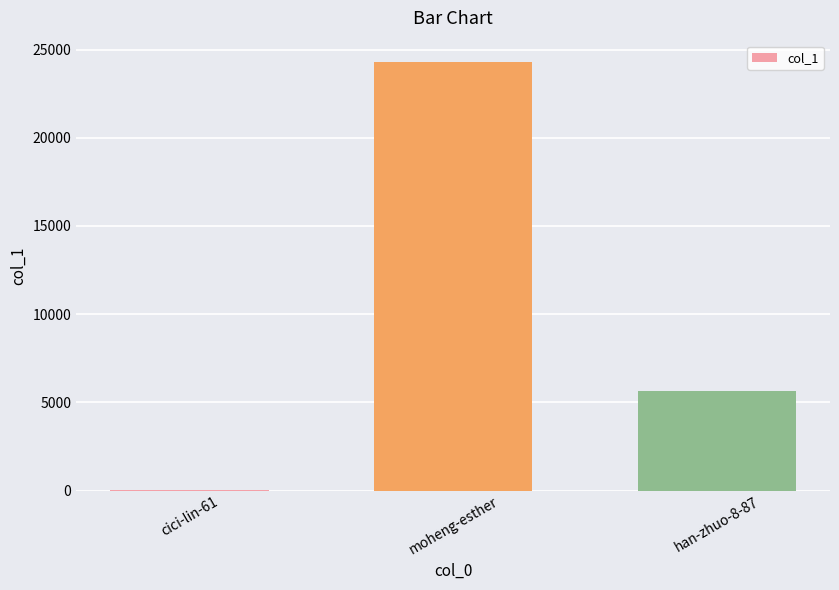

Where is the data nearest to the value 12151?

han-zhuo-8-87